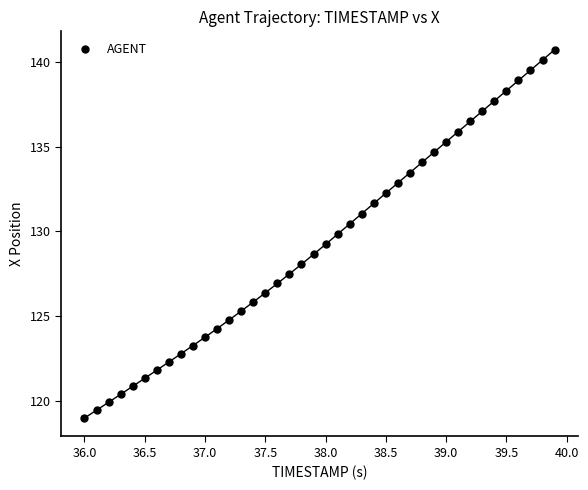

What is the range of X values (max minus min)?

3.9